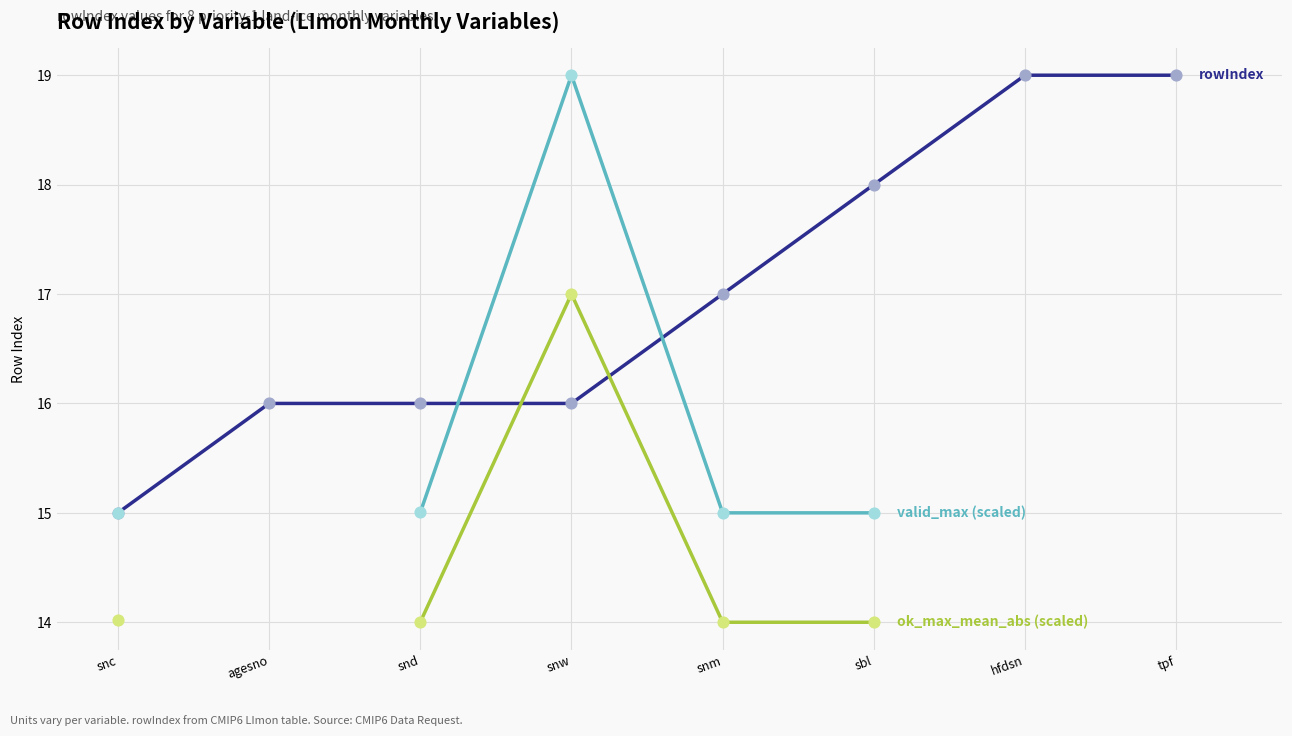

What is the total value across all series at snd?

45.0